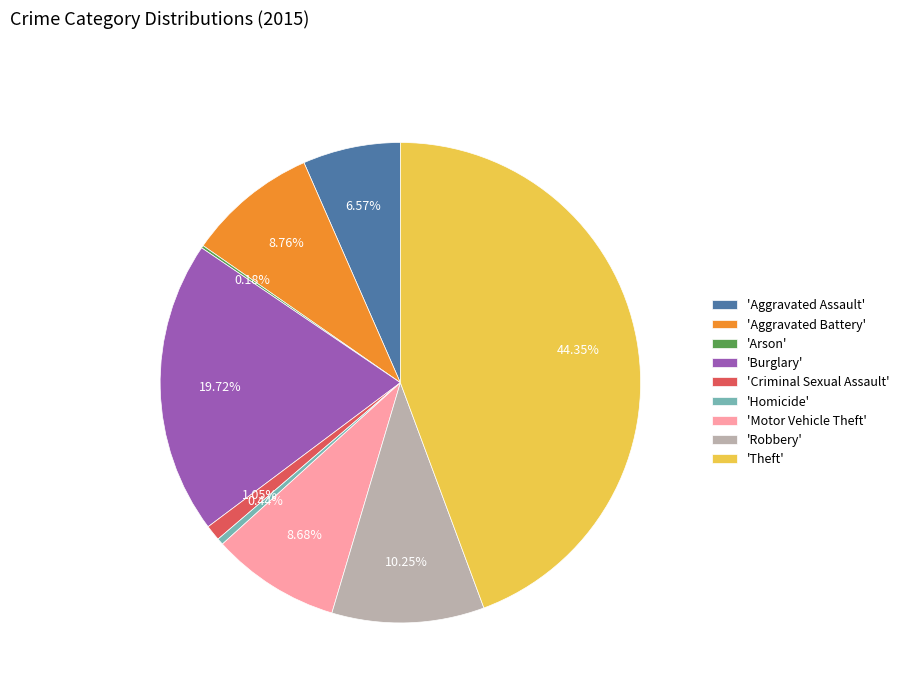

Which slice is the largest?

'Theft'